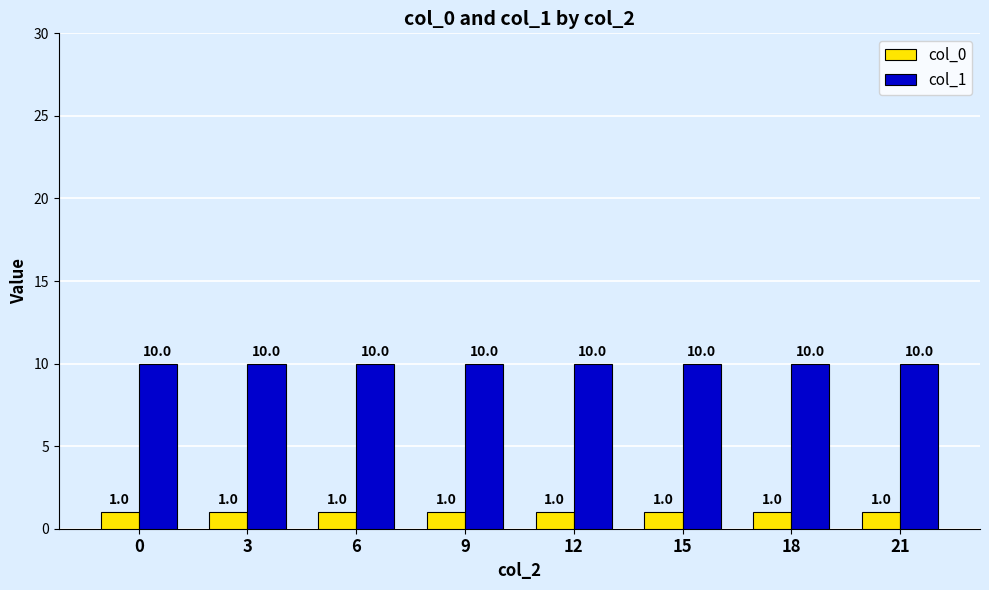

What value does the col_0 series have at 6?

1